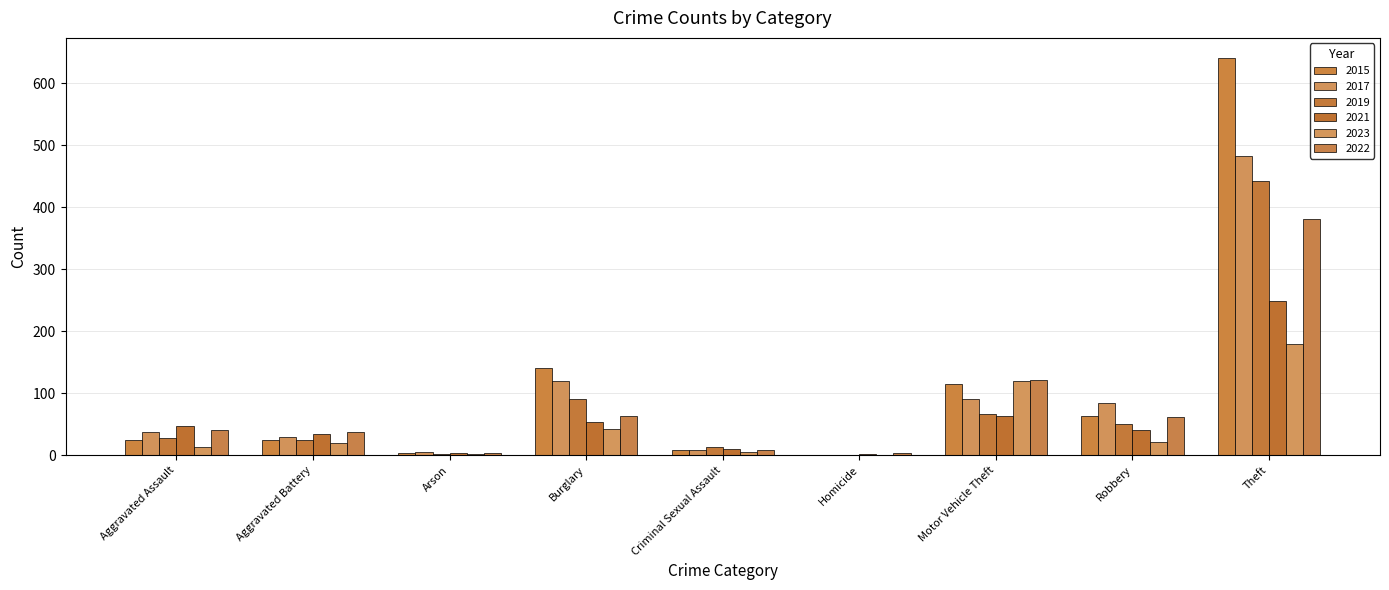

What is the label of the 1st bar from the left?

Aggravated Assault